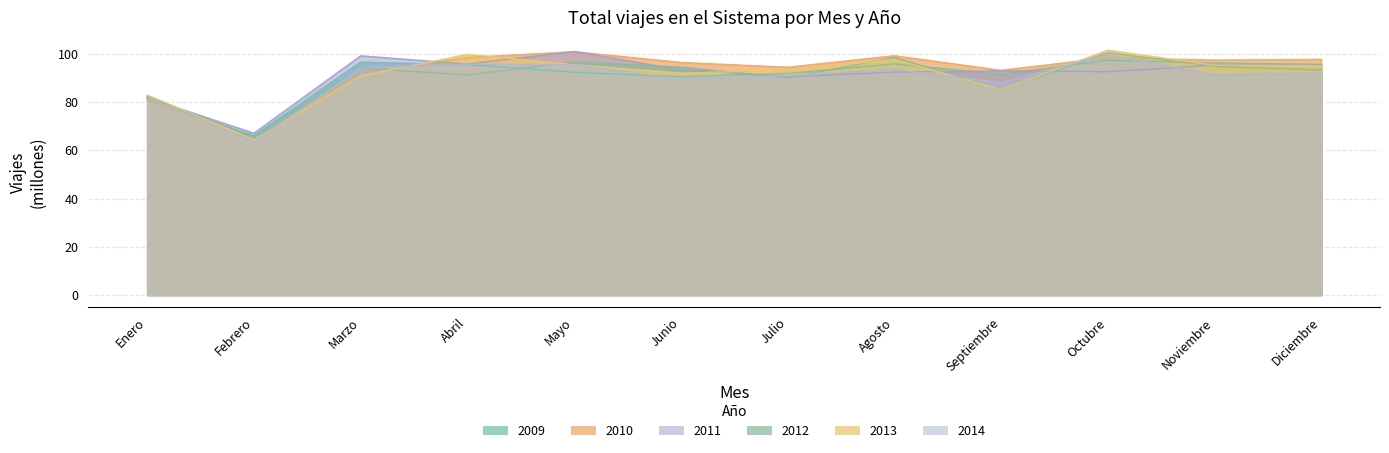

How many interior local peaks does the 2012 series have?

4